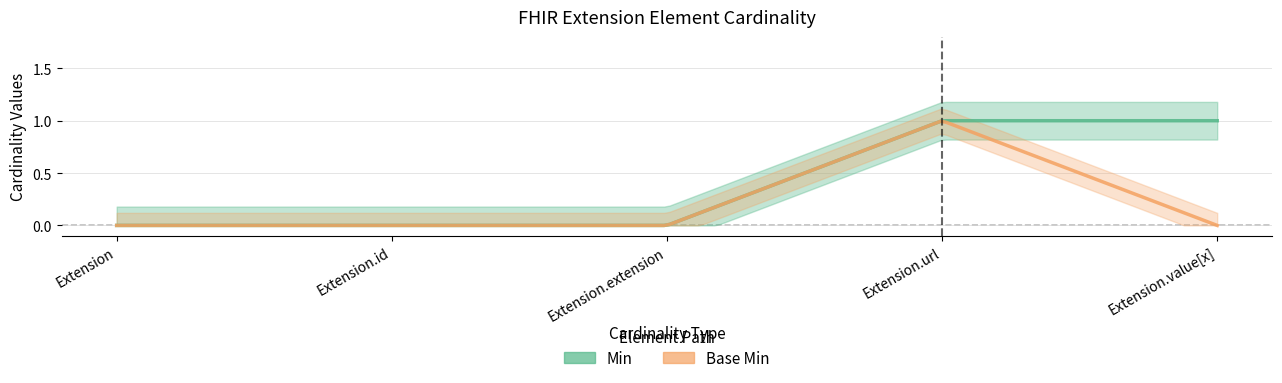

At how many categories does at least one series exceed 0?

2